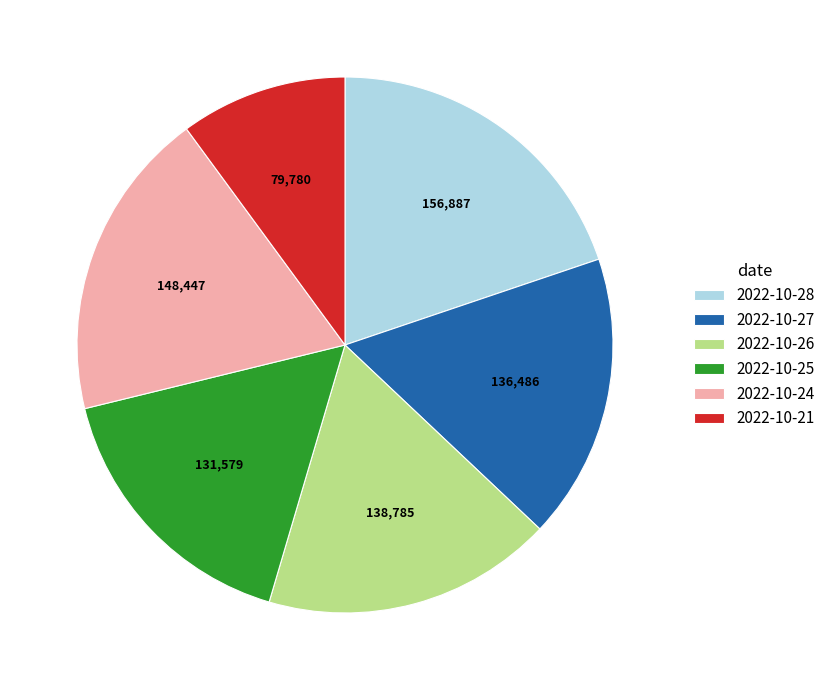

Count the number of slices in the pie.

6